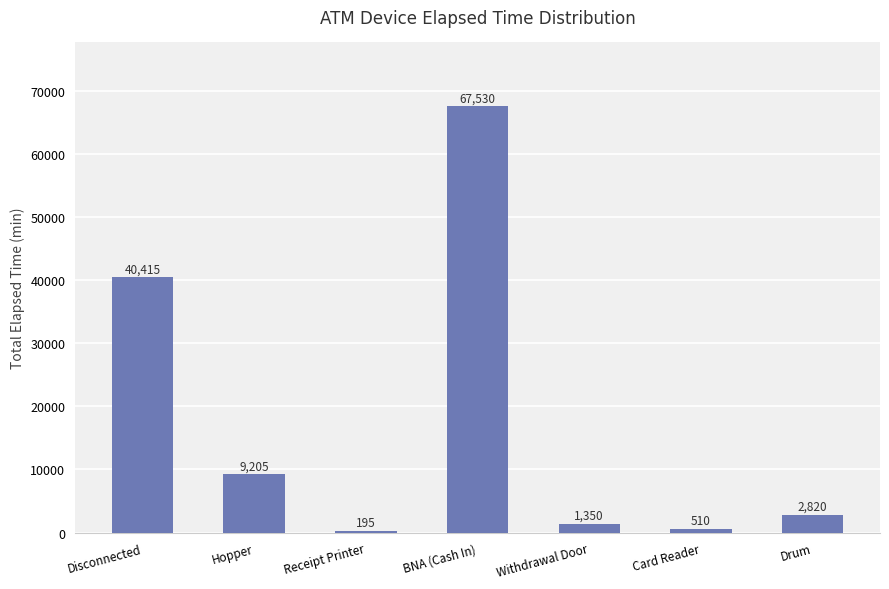

Are the bars grouped side by side (vs. stacked)?

No